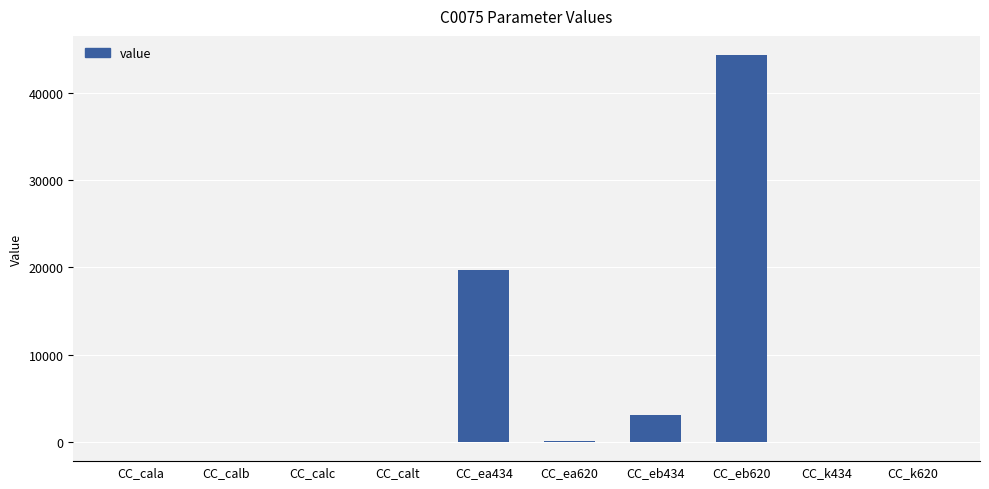

What is the ratio of the value at CC_k434 to the value at CC_k620?

0.5